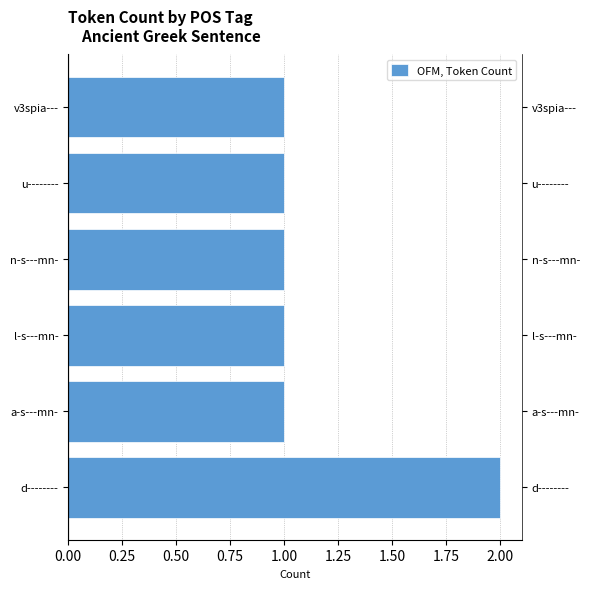

How many bars are there in total?

6